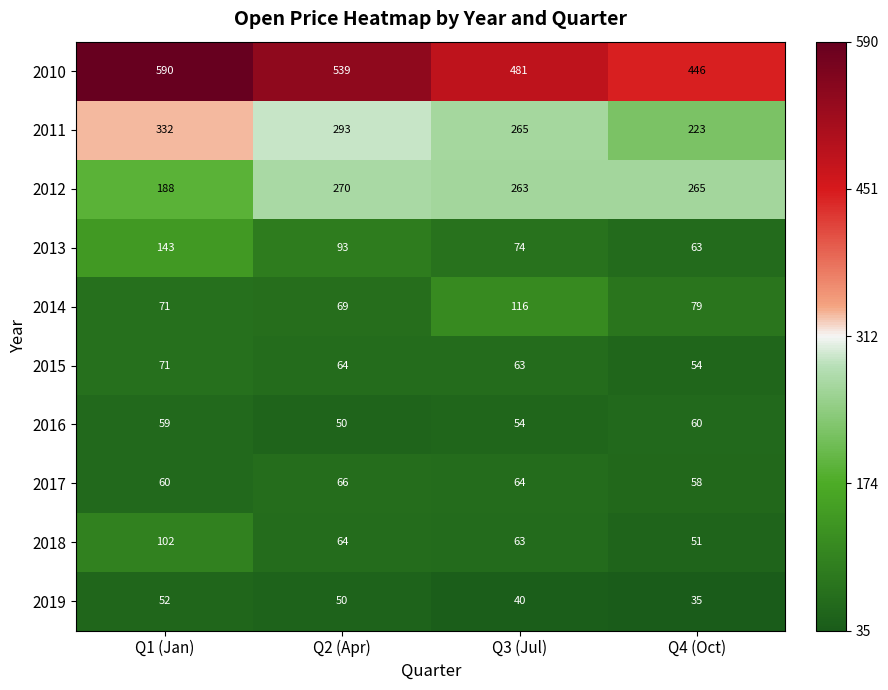

Which category has the lowest value in the 2010 series?

Q4 (Oct)